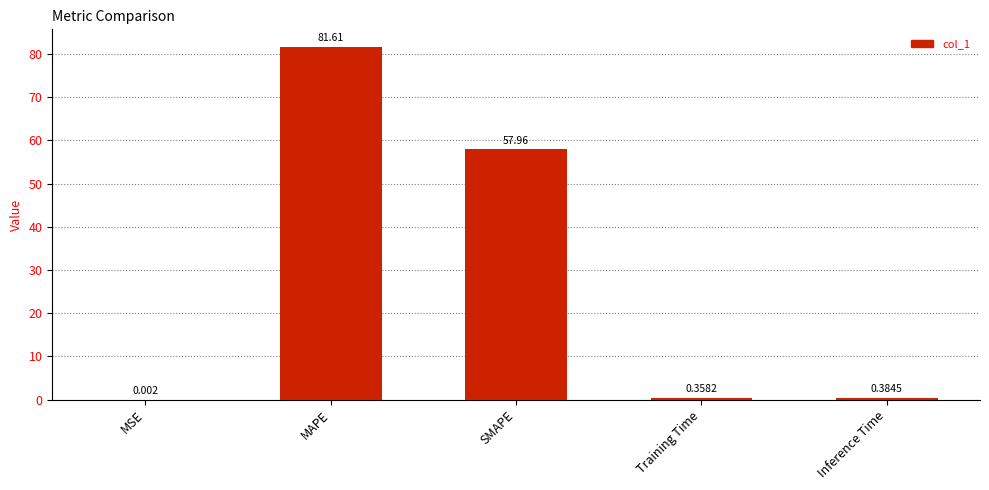

Where is the data nearest to the value 40?

SMAPE